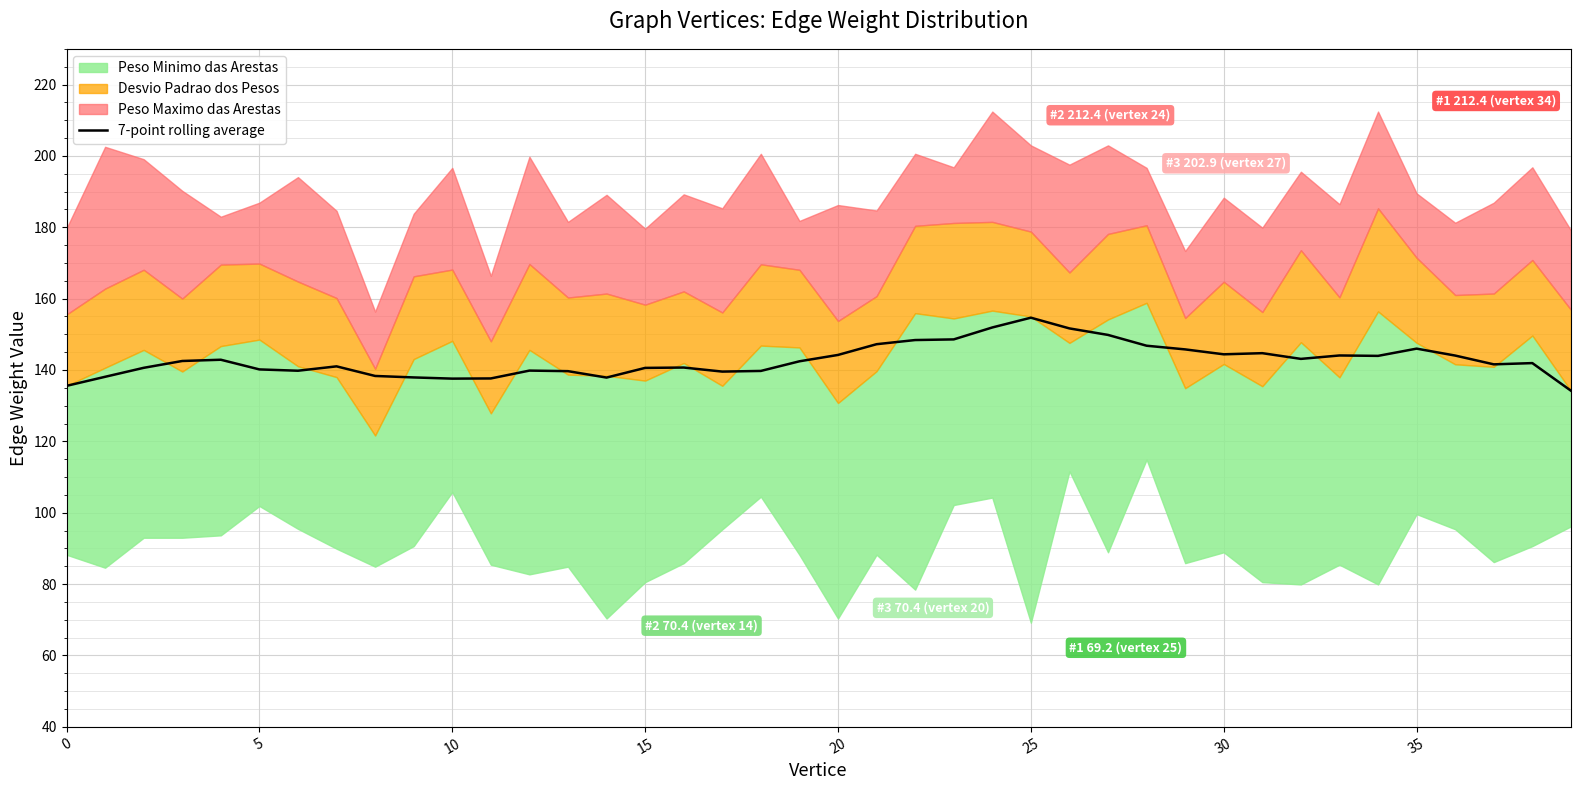

Is it true that 7-point rolling average equals 137.6 at 10?

True